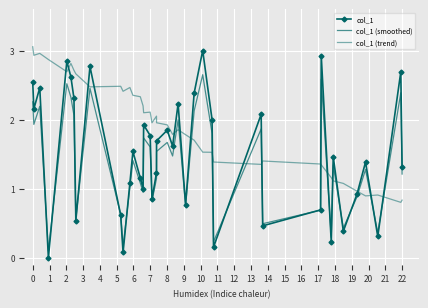

At which category is the sum across all series the highest?

4